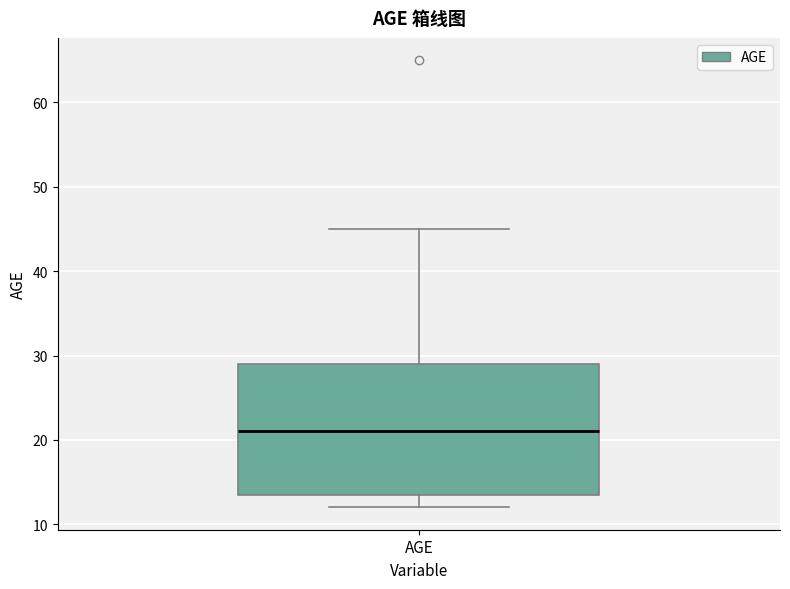

Read this box plot against the y-axis: the position of the median line, the range covered by the box, and the ends of both whiskers. The values are not printed on the chart, so give them approximately, as read against the axis.

median 21, box 14 to 29, whiskers 12 to 45